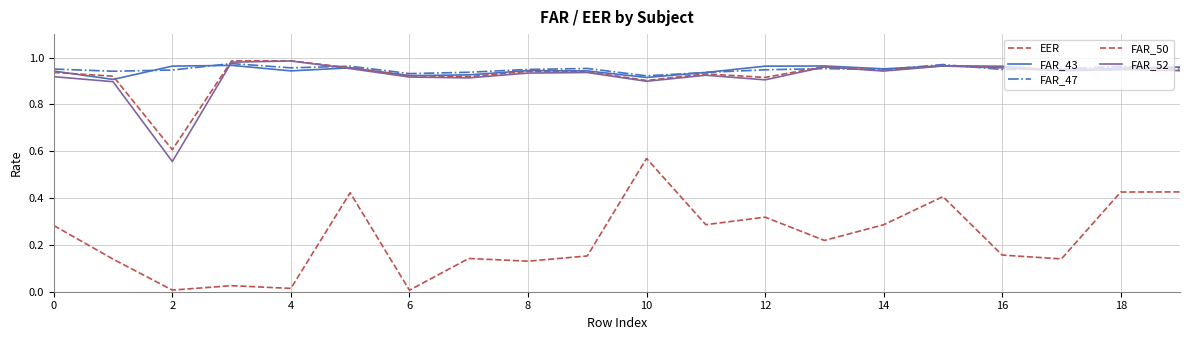

Count the FAR_43 values in the range 0 to 1.

20